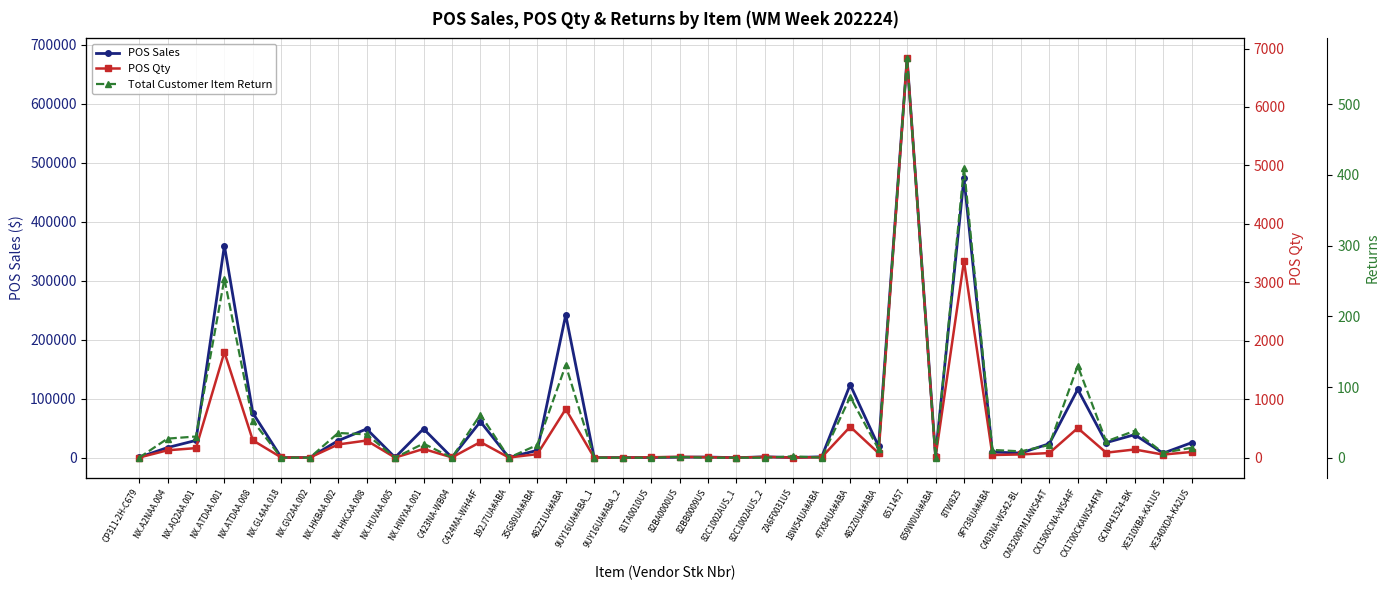

What is the label of the 4th point from the left?

NX.ATDAA.001